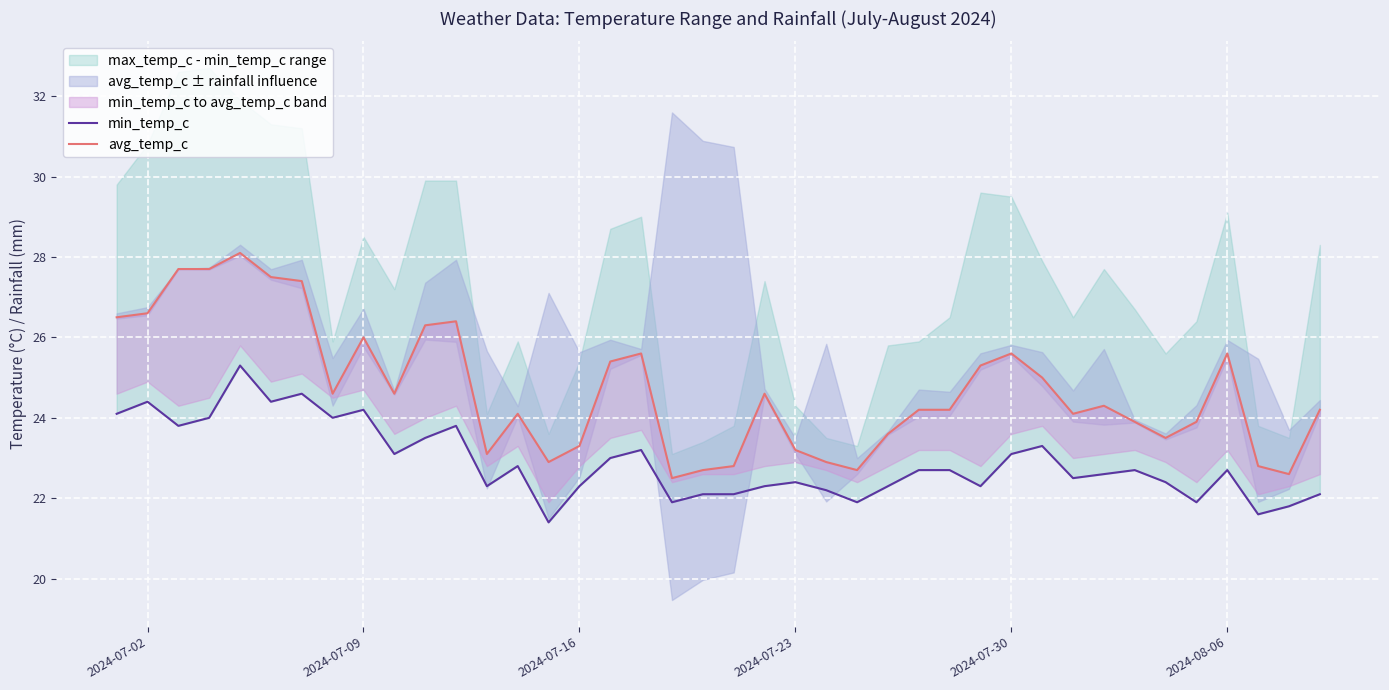

Is this an area chart (filled region under the line)?

No